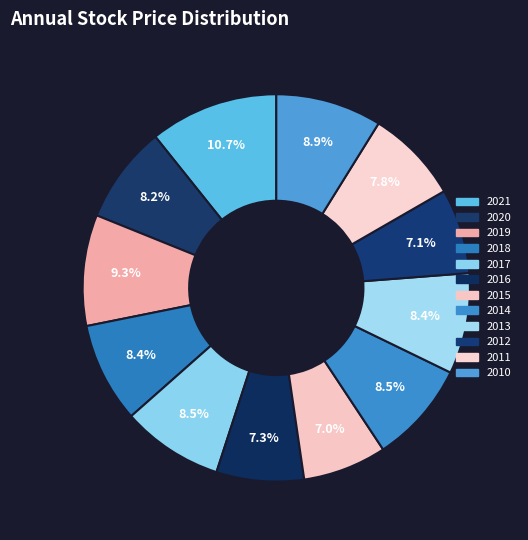

Does any single category account for the majority?

No